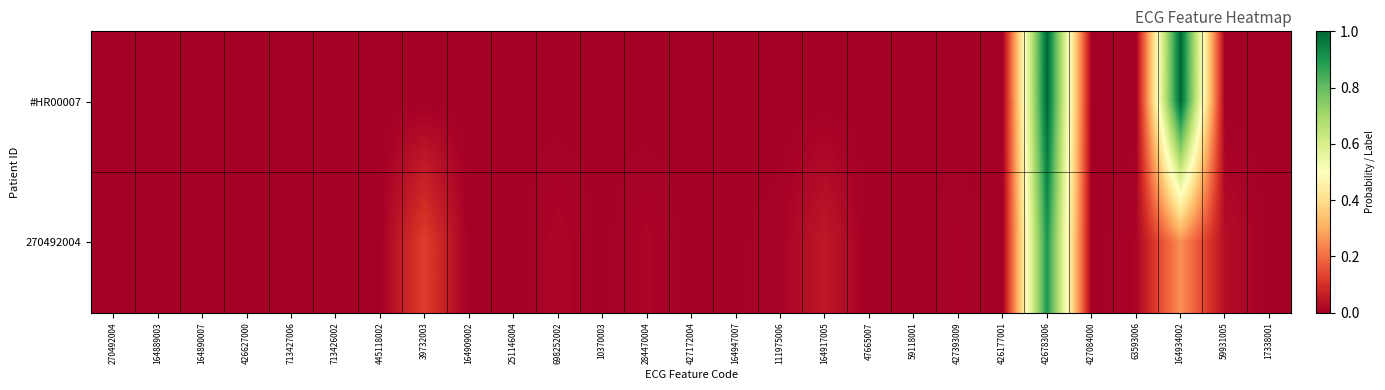

Reading left to right, extract all data points from this chart.

#HR00007: 270492004=0.0	164889003=0.0	164890007=0.0	426627000=0.0	713427006=0.0	713426002=0.0	445118002=0.0	39732003=0.0	164909002=0.0	251146004=0.0	698252002=0.0	10370003=0.0	284470004=0.0	427172004=0.0	164947007=0.0	111975006=0.0	164917005=0.0	47665007=0.0	59118001=0.0	427393009=0.0	426177001=0.0	426783006=1.0	427084000=0.0	63593006=0.0	164934002=1.0	59931005=0.0	17338001=0.0
270492004: 270492004=0.0	164889003=0.0	164890007=0.0	426627000=0.0	713427006=0.0	713426002=0.0	445118002=0.0	39732003=0.1	164909002=0.0	251146004=0.0	698252002=0.0	10370003=0.0	284470004=0.0	427172004=0.0	164947007=0.0	111975006=0.0	164917005=0.1	47665007=0.0	59118001=0.0	427393009=0.0	426177001=0.0	426783006=0.9	427084000=0.0	63593006=0.0	164934002=0.3	59931005=0.0	17338001=0.0